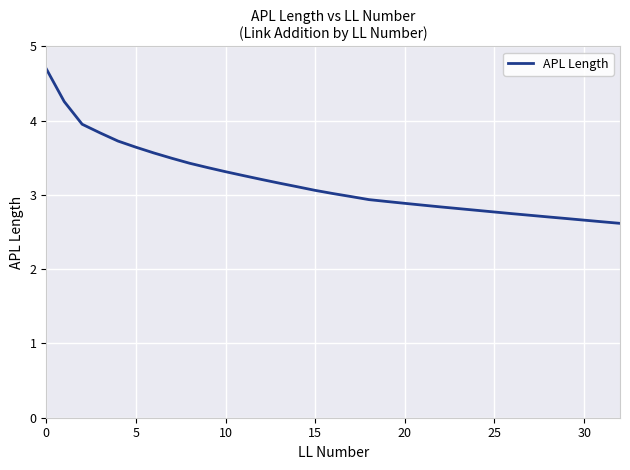

What is the difference between the maximum and minimum values?

2.1